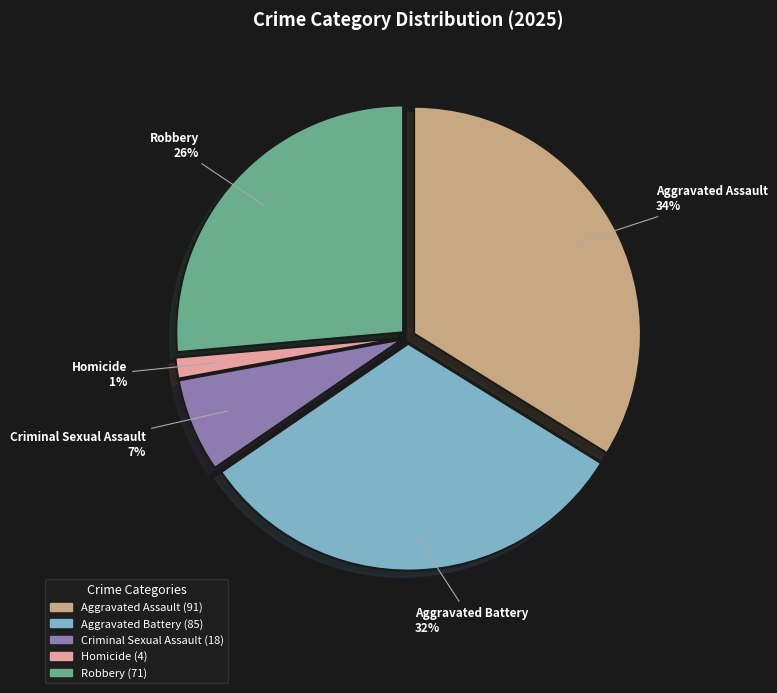

To the nearest percent, what is the average slice percentage?

20%